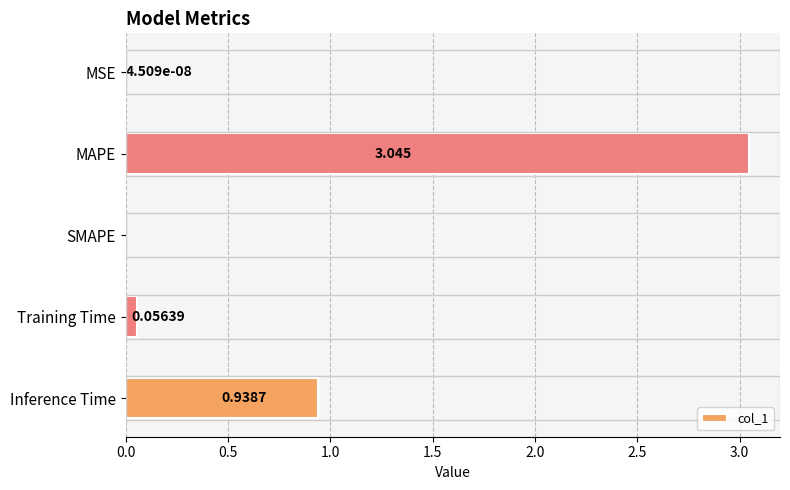

Between SMAPE and Training Time, which is larger?

Training Time